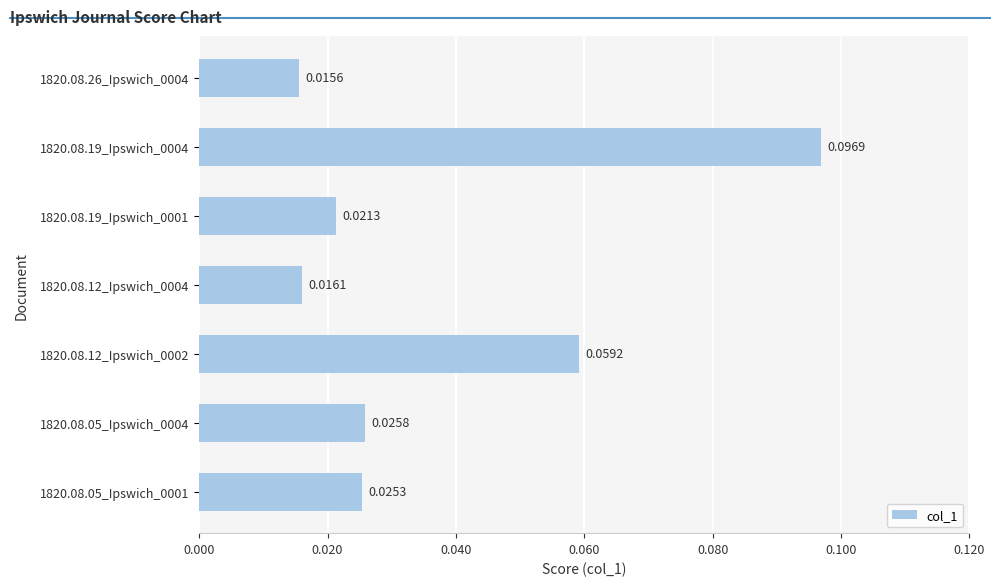

List the labels in order of value, largest first.

1820.08.19_Ipswich_0004, 1820.08.12_Ipswich_0002, 1820.08.05_Ipswich_0004, 1820.08.05_Ipswich_0001, 1820.08.19_Ipswich_0001, 1820.08.12_Ipswich_0004, 1820.08.26_Ipswich_0004